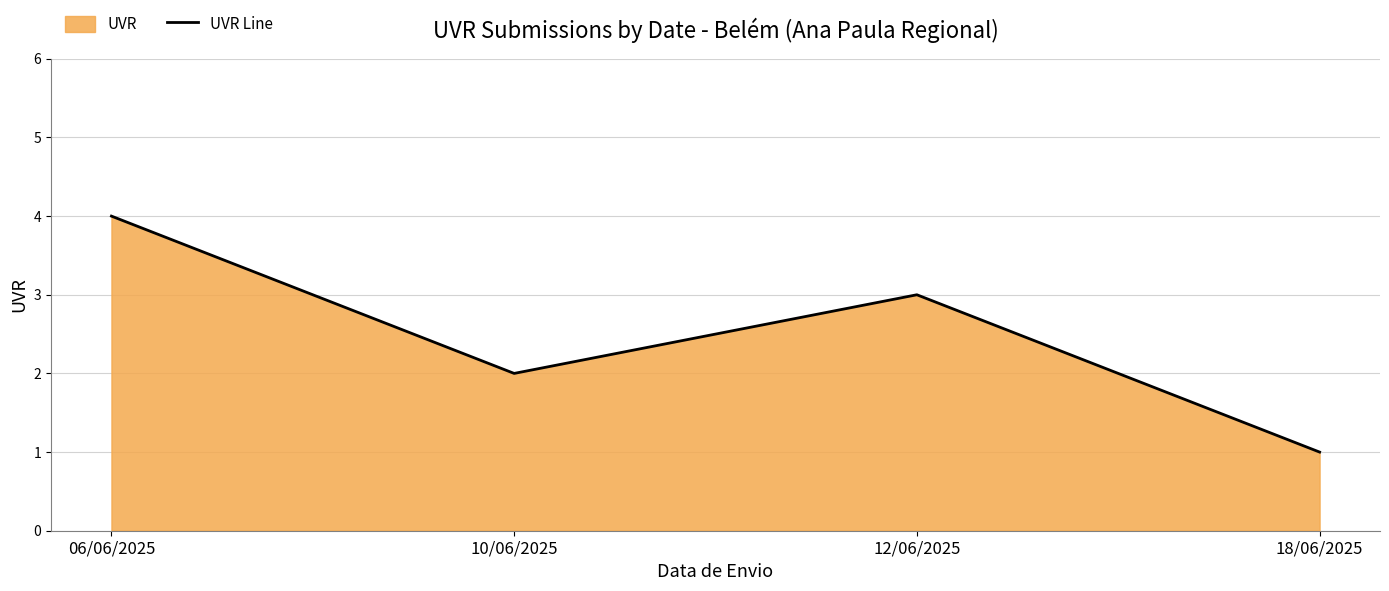

What is the difference between the values at 06/06/2025 and 12/06/2025?

1